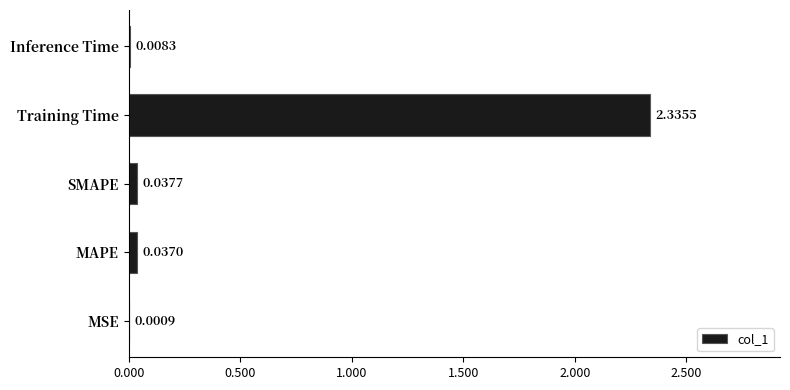

At which category does the chart reach its peak across all series?

Training Time